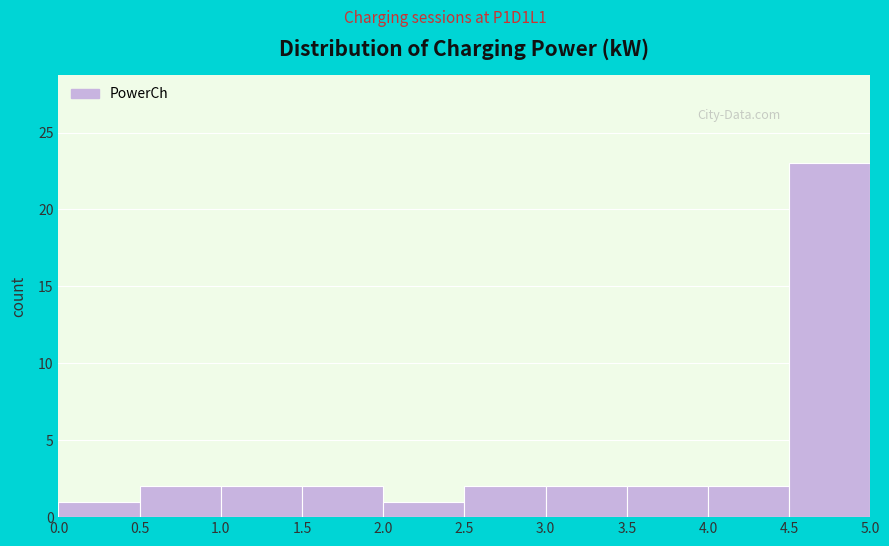

Reading left to right, list every bar in this chart as the range it spans on the x-axis followed by its height. The values are not printed on the chart, so give them approximately, as read against the axis.

0.0 to 0.5: 1
0.5 to 1.0: 2
1.0 to 1.5: 2
1.5 to 2.0: 2
2.0 to 2.5: 1
2.5 to 3.0: 2
3.0 to 3.5: 2
3.5 to 4.0: 2
4.0 to 4.5: 2
4.5 to 5.0: 23